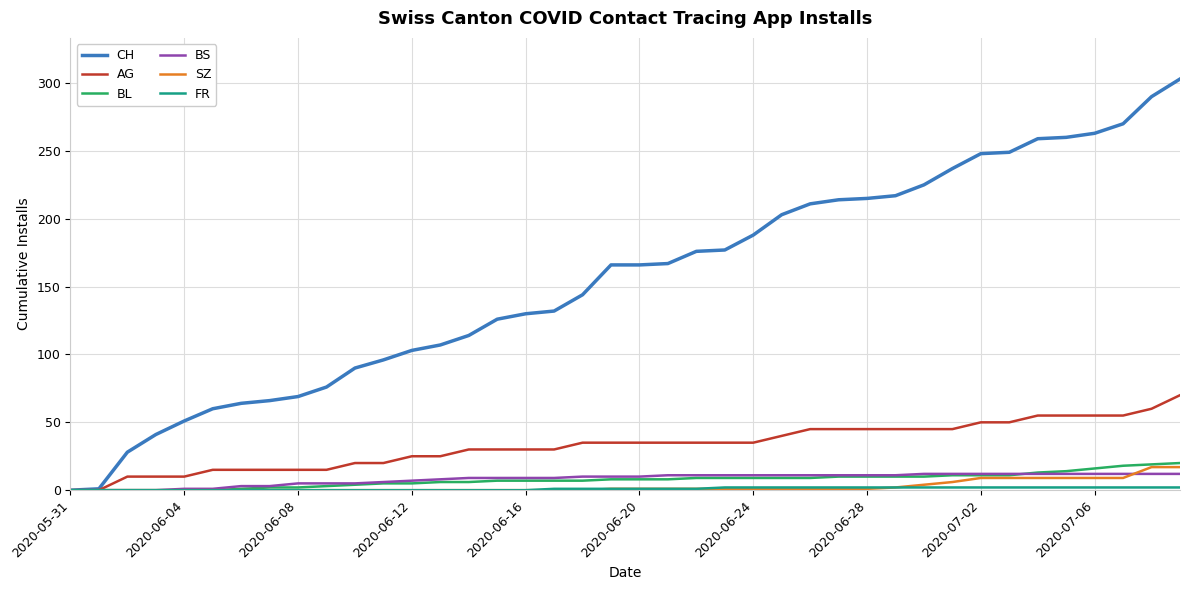

What is the highest value of the BS series?

12